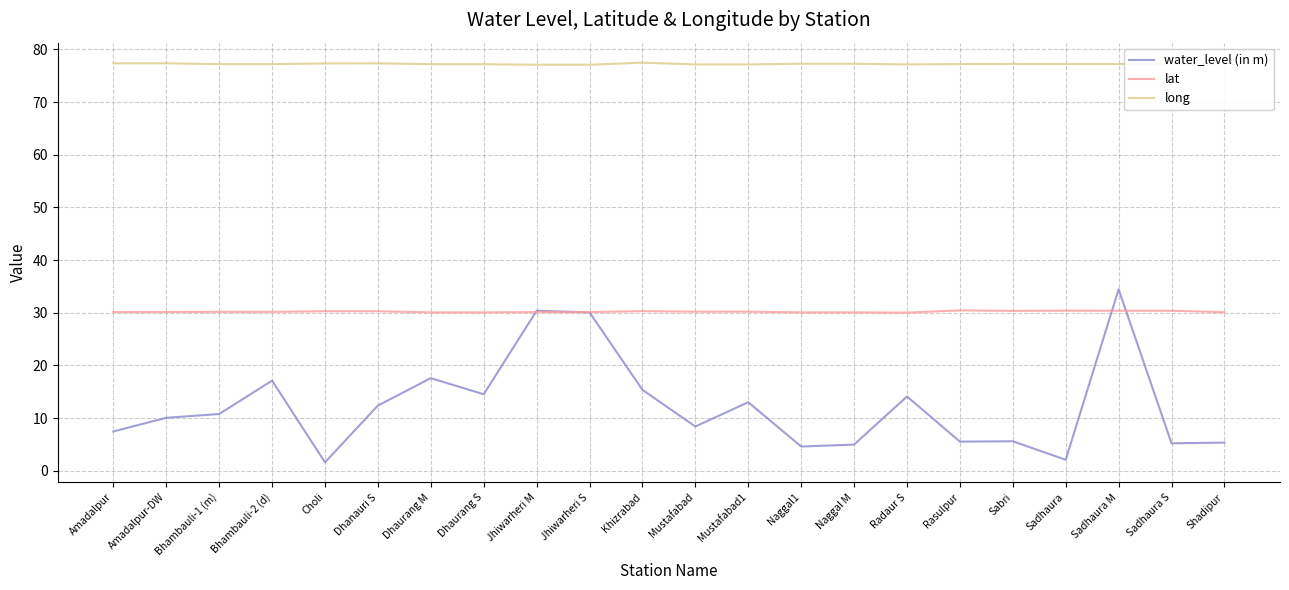

Which series changed the most between Choli and Naggal1?

water_level (in m)